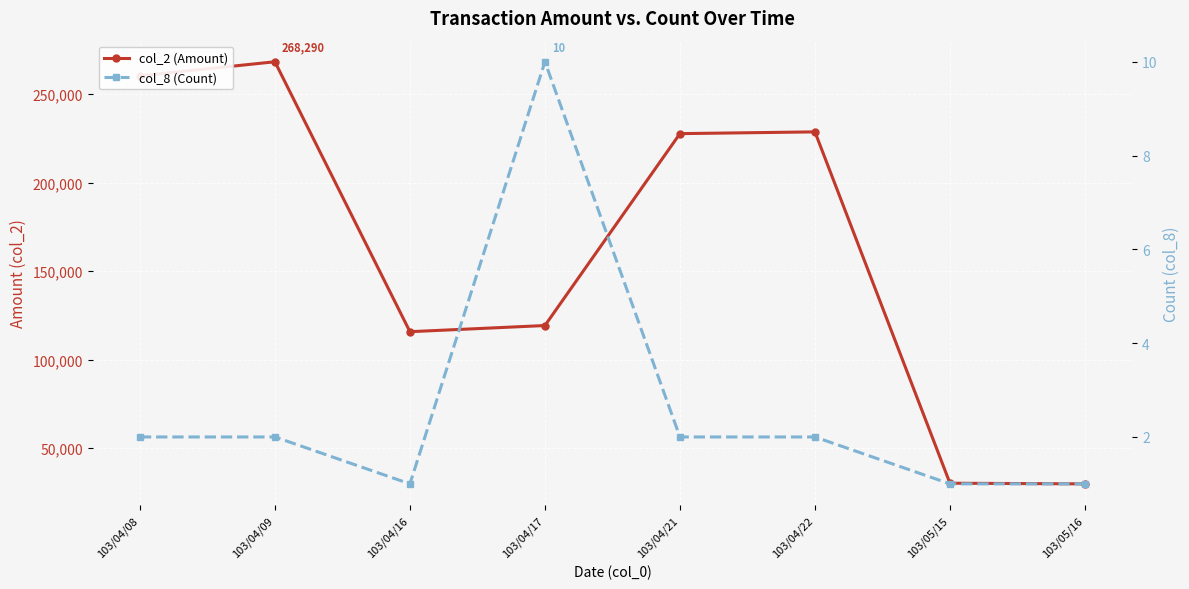

What is the sum of all col_8 (Count) values?

21